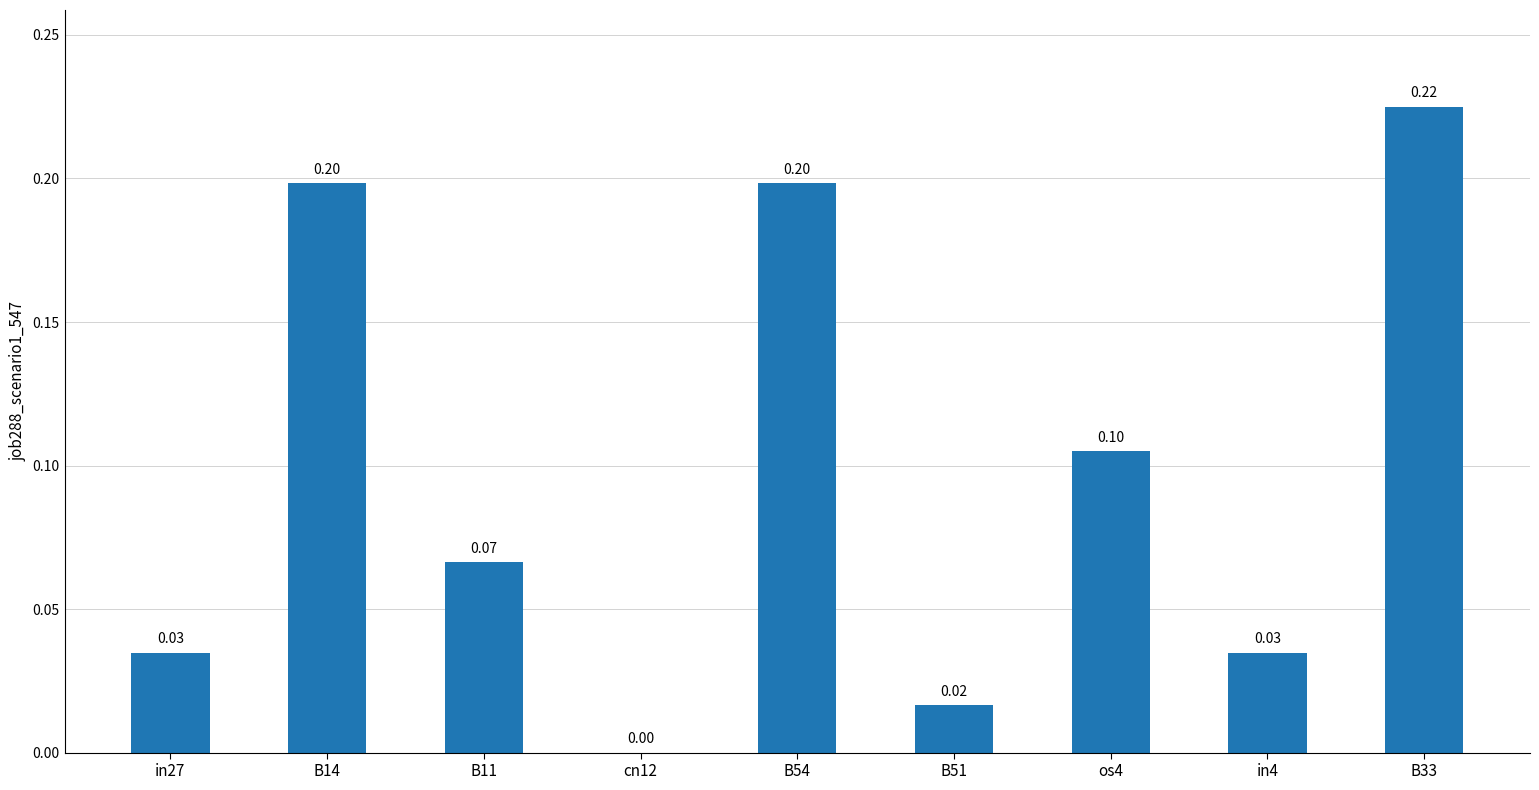

Which has a higher value, B11 or in4?

B11